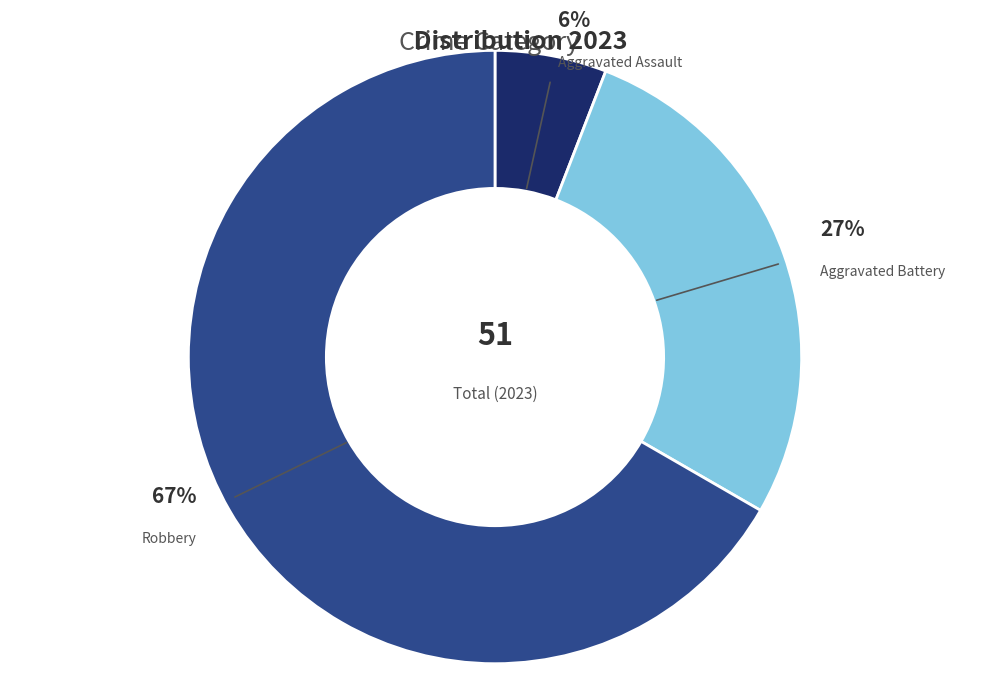

Does any single category account for the majority?

Yes